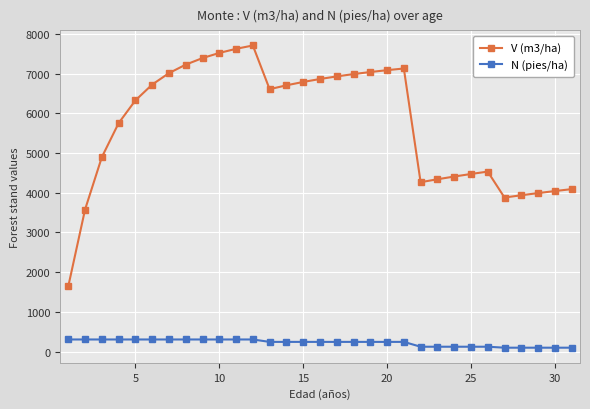

How many lines are shown in the chart?

2